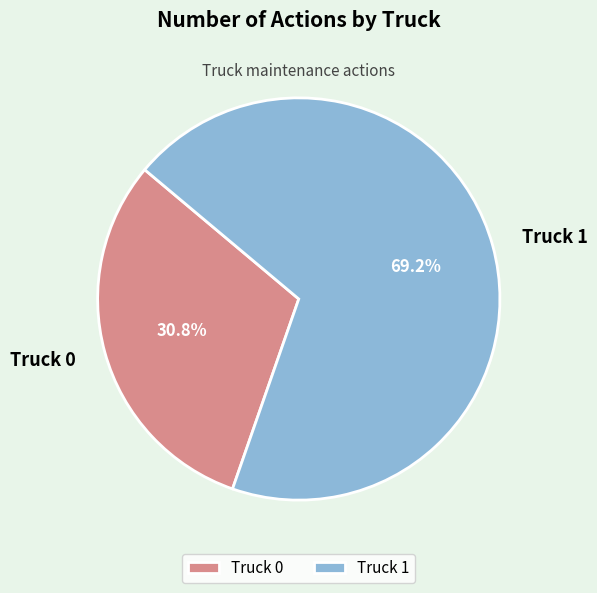

Rank the categories by value from lowest to highest.

Truck 0, Truck 1